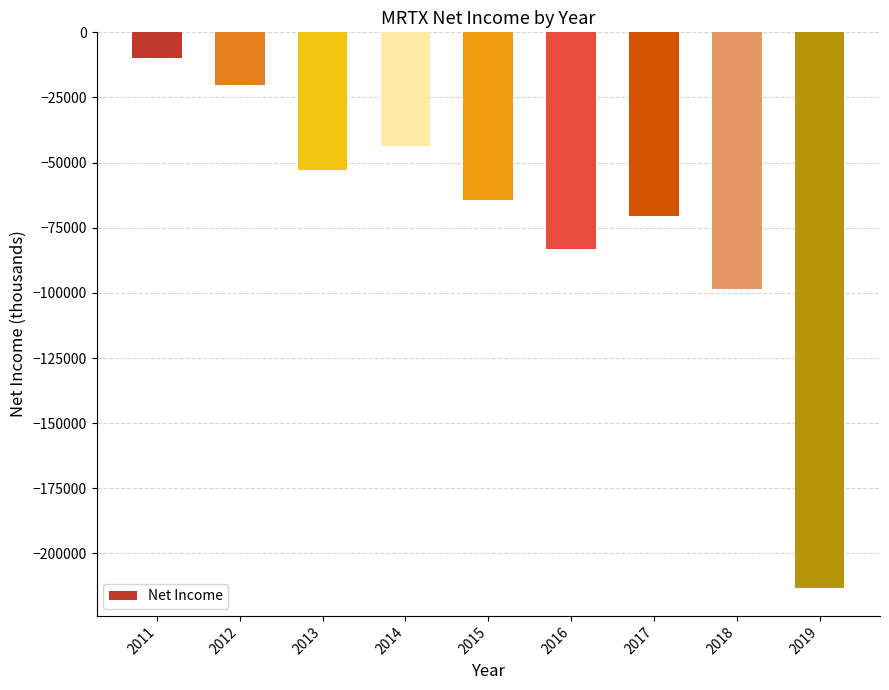

What is the sum of the values at 2017 and 2016?

-153500